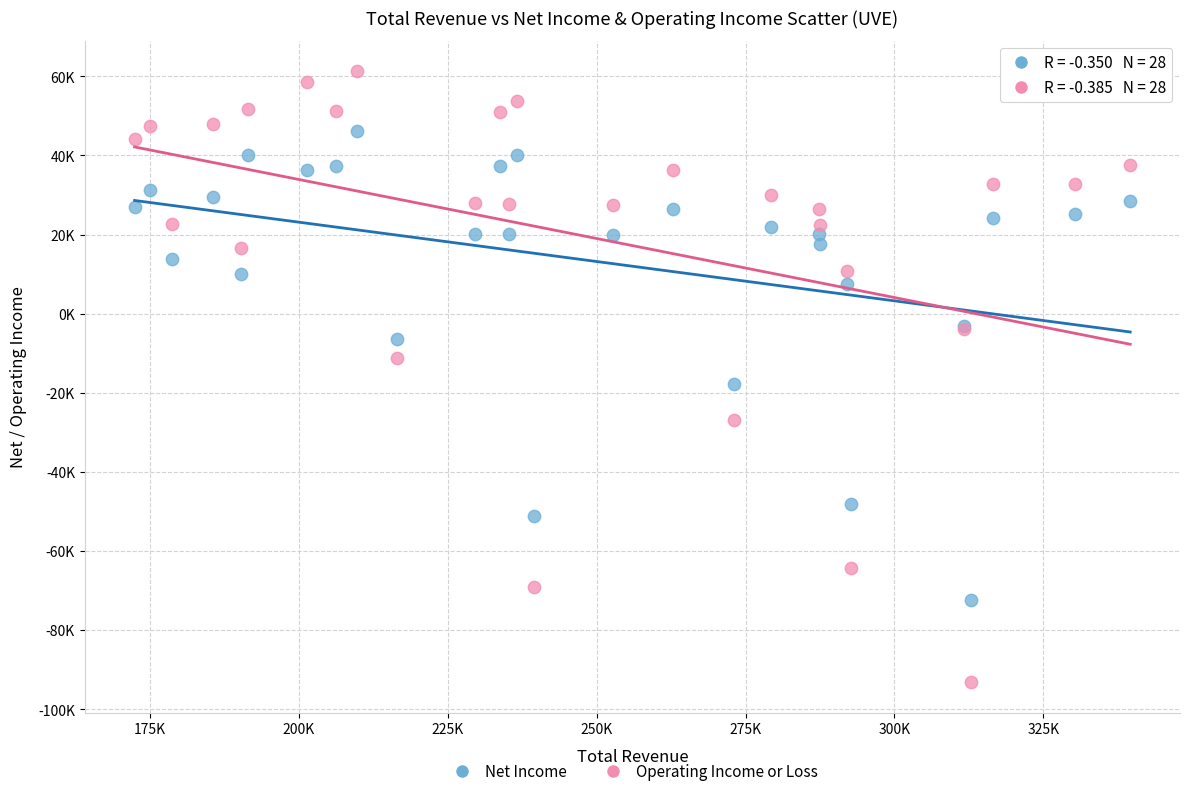

What are all the series names shown in the legend?

Net Income, Operating Income or Loss